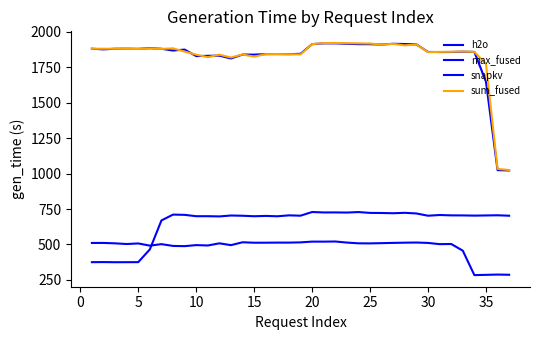

Does the chart have visible grid lines?

No